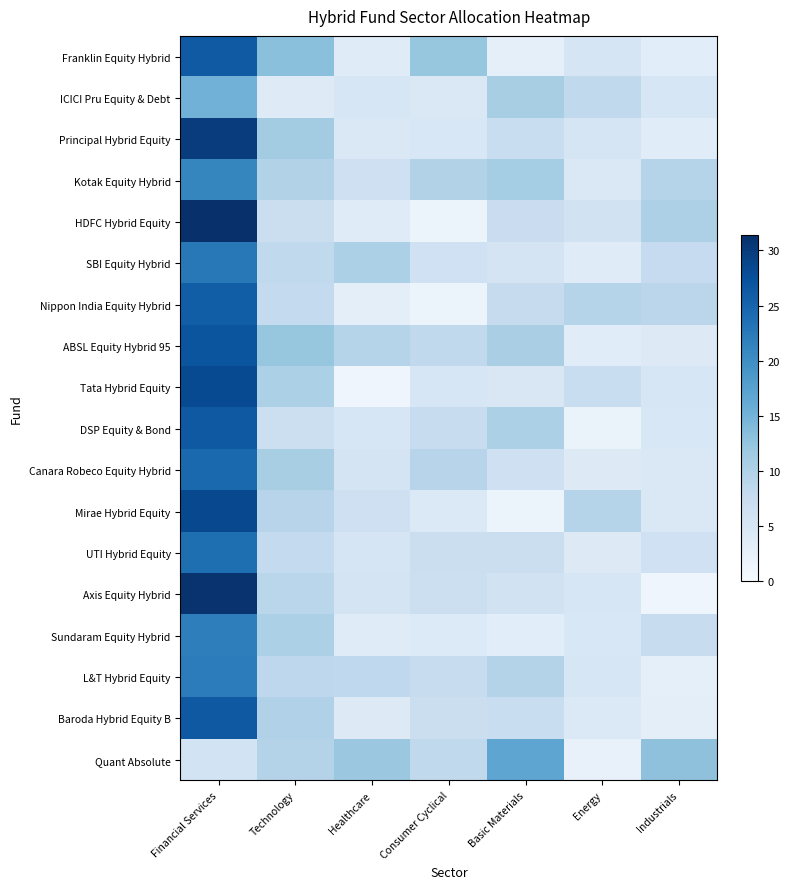

Reading right to left, transcribe all the data shown in this chart.

Franklin Equity Hybrid: Industrials=3.3	Energy=5.3	Basic Materials=2.8	Consumer Cyclical=12.3	Healthcare=3.7	Technology=13.2	Financial Services=26.3
ICICI Pru Equity & Debt: Industrials=5.2	Energy=8.3	Basic Materials=10.7	Consumer Cyclical=4.6	Healthcare=5.1	Technology=3.9	Financial Services=15.1
Principal Hybrid Equity: Industrials=3.6	Energy=5.2	Basic Materials=7.3	Consumer Cyclical=4.8	Healthcare=4.5	Technology=11.2	Financial Services=29.9
Kotak Equity Hybrid: Industrials=9.4	Energy=4.5	Basic Materials=11.1	Consumer Cyclical=9.9	Healthcare=6.5	Technology=9.8	Financial Services=21.0
HDFC Hybrid Equity: Industrials=10.2	Energy=6.1	Basic Materials=7.1	Consumer Cyclical=1.7	Healthcare=3.7	Technology=7.0	Financial Services=31.4
SBI Equity Hybrid: Industrials=7.8	Energy=3.8	Basic Materials=5.5	Consumer Cyclical=6.3	Healthcare=10.4	Technology=8.2	Financial Services=22.7
Nippon India Equity Hybrid: Industrials=8.9	Energy=9.6	Basic Materials=7.7	Consumer Cyclical=1.7	Healthcare=3.1	Technology=8.0	Financial Services=25.8
ABSL Equity Hybrid 95: Industrials=4.0	Energy=3.6	Basic Materials=10.6	Consumer Cyclical=8.3	Healthcare=9.4	Technology=12.3	Financial Services=26.9
Tata Hybrid Equity: Industrials=5.1	Energy=7.3	Basic Materials=4.7	Consumer Cyclical=5.0	Healthcare=1.4	Technology=10.3	Financial Services=28.2
DSP Equity & Bond: Industrials=4.8	Energy=2.0	Basic Materials=10.4	Consumer Cyclical=7.4	Healthcare=5.0	Technology=6.8	Financial Services=26.5
Canara Robeco Equity Hybrid: Industrials=4.5	Energy=4.0	Basic Materials=6.5	Consumer Cyclical=9.3	Healthcare=5.6	Technology=10.7	Financial Services=24.4
Mirae Hybrid Equity: Industrials=4.7	Energy=9.4	Basic Materials=1.7	Consumer Cyclical=4.4	Healthcare=6.5	Technology=9.3	Financial Services=28.5
UTI Hybrid Equity: Industrials=6.3	Energy=4.1	Basic Materials=6.9	Consumer Cyclical=7.1	Healthcare=5.2	Technology=8.1	Financial Services=23.9
Axis Equity Hybrid: Industrials=1.3	Energy=5.1	Basic Materials=5.9	Consumer Cyclical=6.8	Healthcare=5.5	Technology=9.0	Financial Services=30.9
Sundaram Equity Hybrid: Industrials=7.6	Energy=4.9	Basic Materials=3.4	Consumer Cyclical=4.2	Healthcare=3.8	Technology=10.3	Financial Services=22.0
L&T Hybrid Equity: Industrials=2.8	Energy=5.2	Basic Materials=9.7	Consumer Cyclical=7.4	Healthcare=8.4	Technology=8.7	Financial Services=22.1
Baroda Hybrid Equity B: Industrials=3.0	Energy=4.4	Basic Materials=7.3	Consumer Cyclical=7.0	Healthcare=4.2	Technology=10.0	Financial Services=26.4
Quant Absolute: Industrials=13.0	Energy=2.4	Basic Materials=16.8	Consumer Cyclical=8.3	Healthcare=12.0	Technology=9.7	Financial Services=5.8